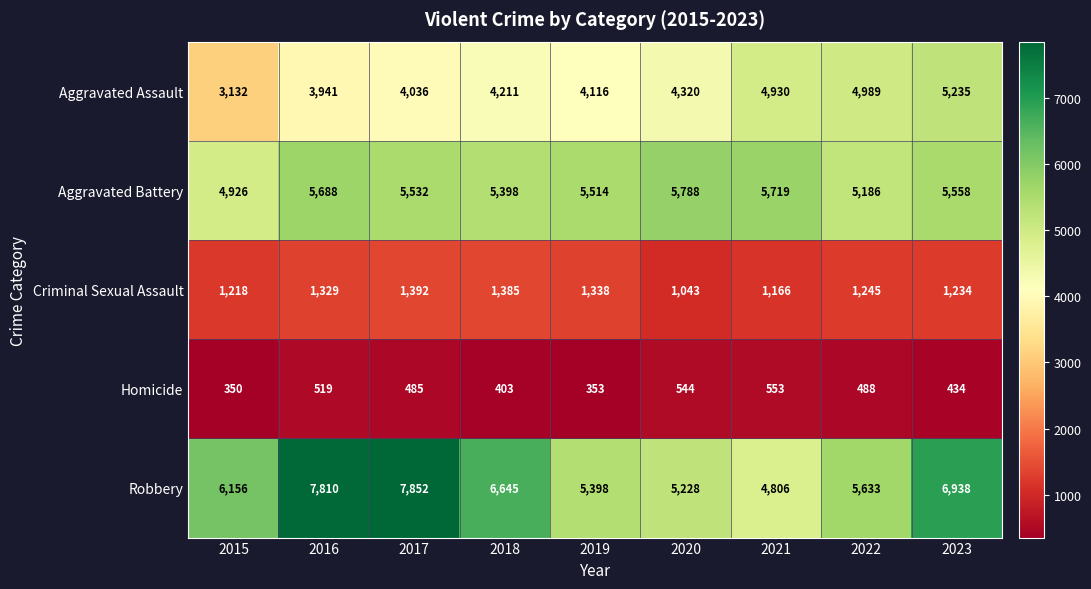

What is the difference between the maximum and minimum values in the Aggravated Battery series?

862